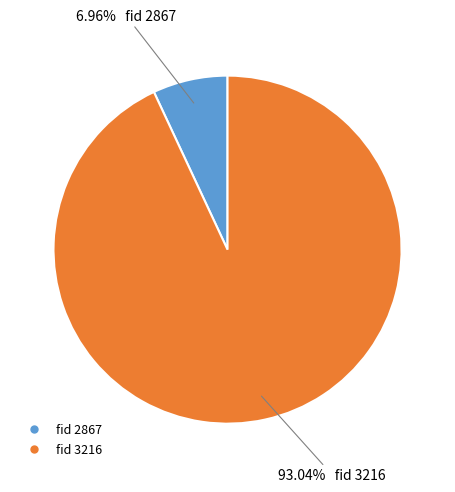

How many slices are in this pie chart?

2